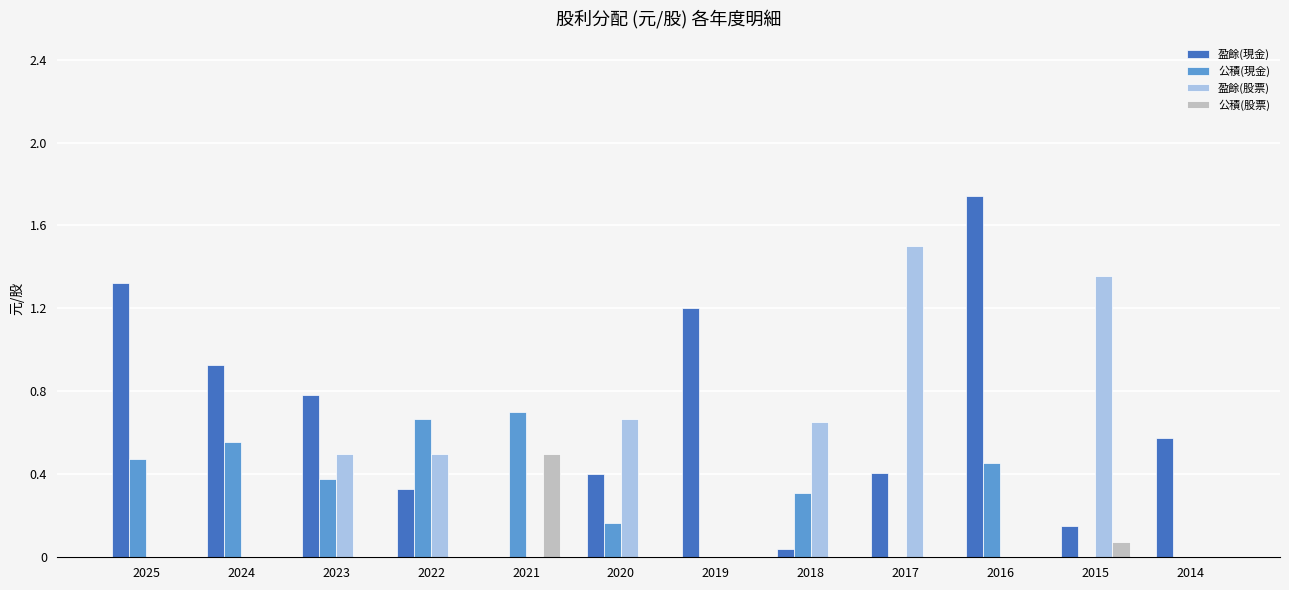

What is the approximate value of 盈餘(現金) at 2023?

0.8